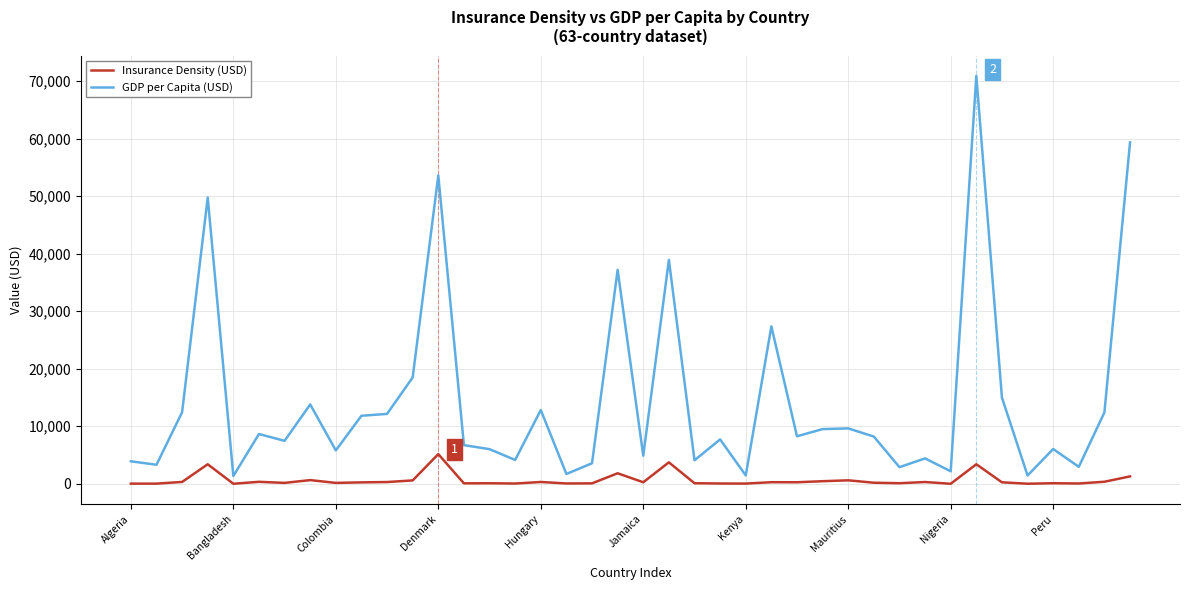

True or false: GDP per Capita (USD) and Insurance Density (USD) cross at least once.

False